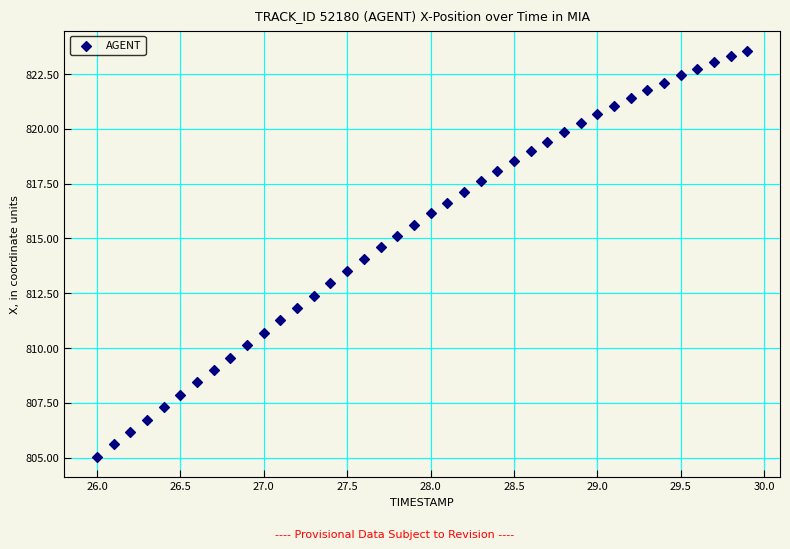

What is the range of X values (max minus min)?

3.9